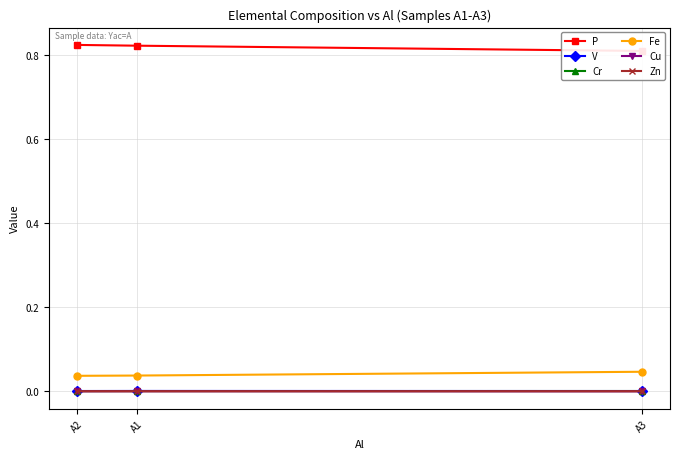

Where is Cu nearest to the value 0?

A3